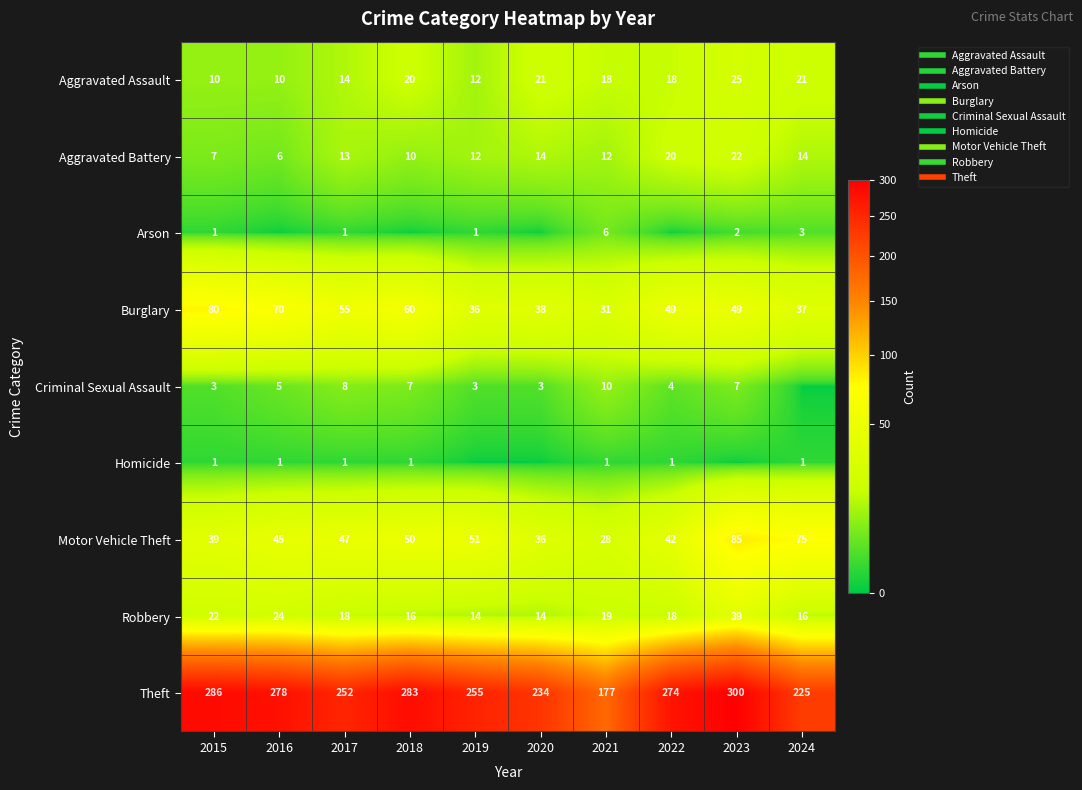

Rank the categories by Aggravated Assault value from highest to lowest.

2023, 2020, 2024, 2018, 2021, 2022, 2017, 2019, 2015, 2016